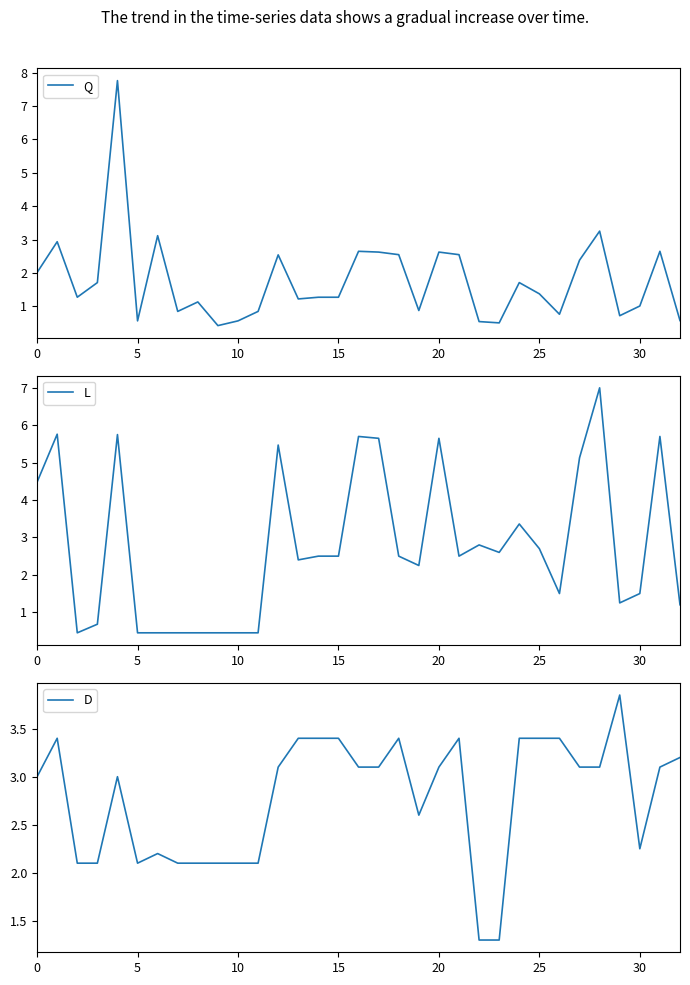

What is the lowest value of the L series?

0.5